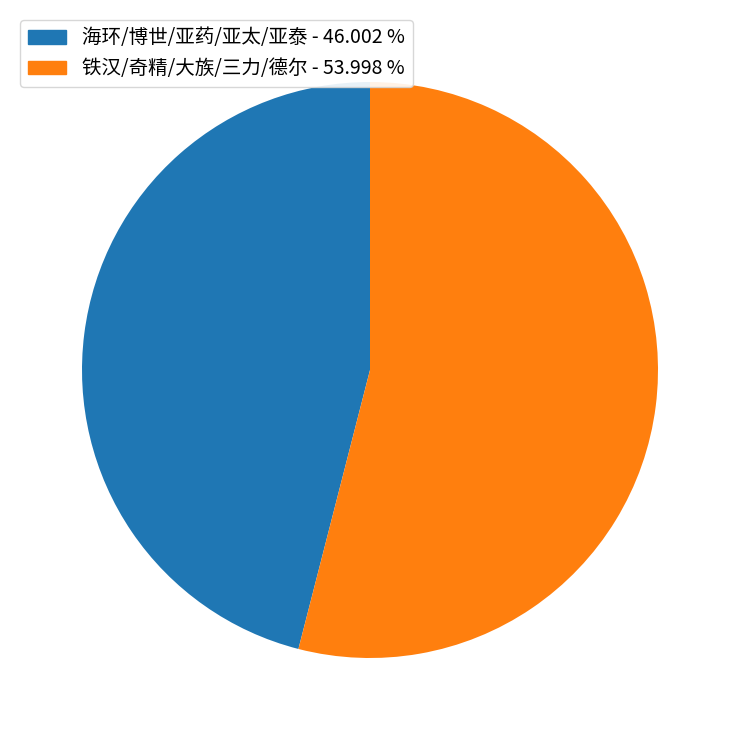

Rank the categories by value from highest to lowest.

铁汉/奇精/大族/三力/德尔 - 53.998 %, 海环/博世/亚药/亚太/亚泰 - 46.002 %